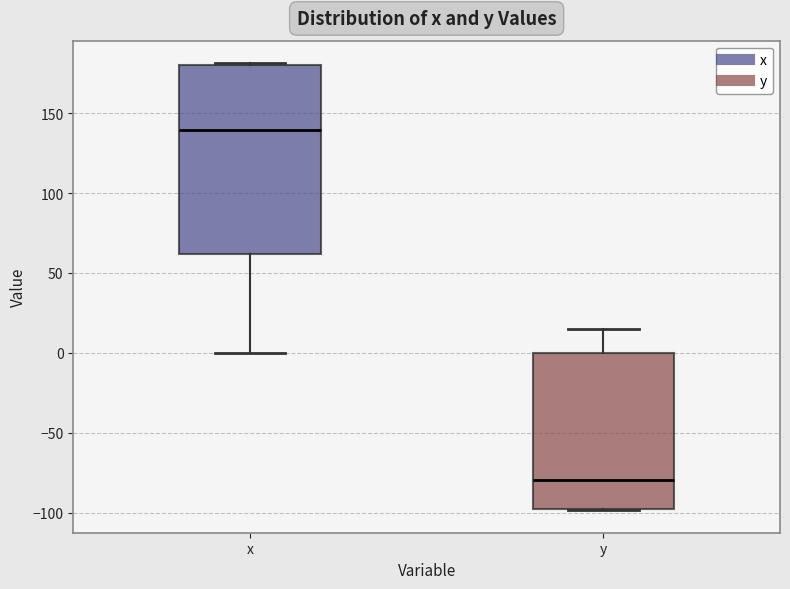

Reading left to right, read every box against the y-axis: the position of its median line, the range the box covers, and the ends of its whiskers. The values are not printed on the chart, so give them approximately, as read against the axis.

x: median 140, box 60 to 180, whiskers 0 to 180
y: median -80, box -100 to 0, whiskers -100 to 15